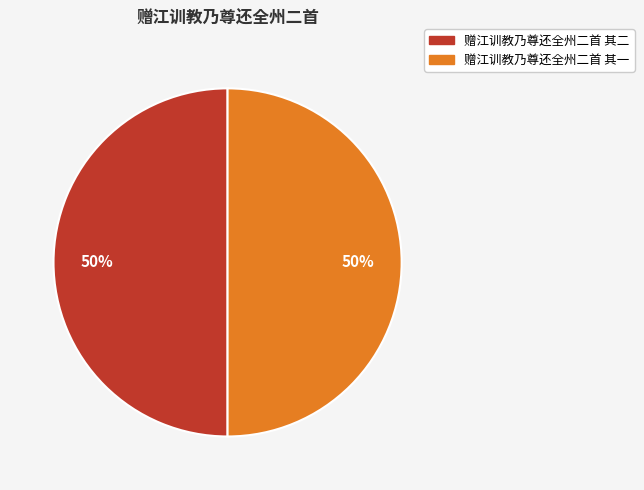

To the nearest percent, what portion does 赠江训教乃尊还全州二首 其二 represent?

50%